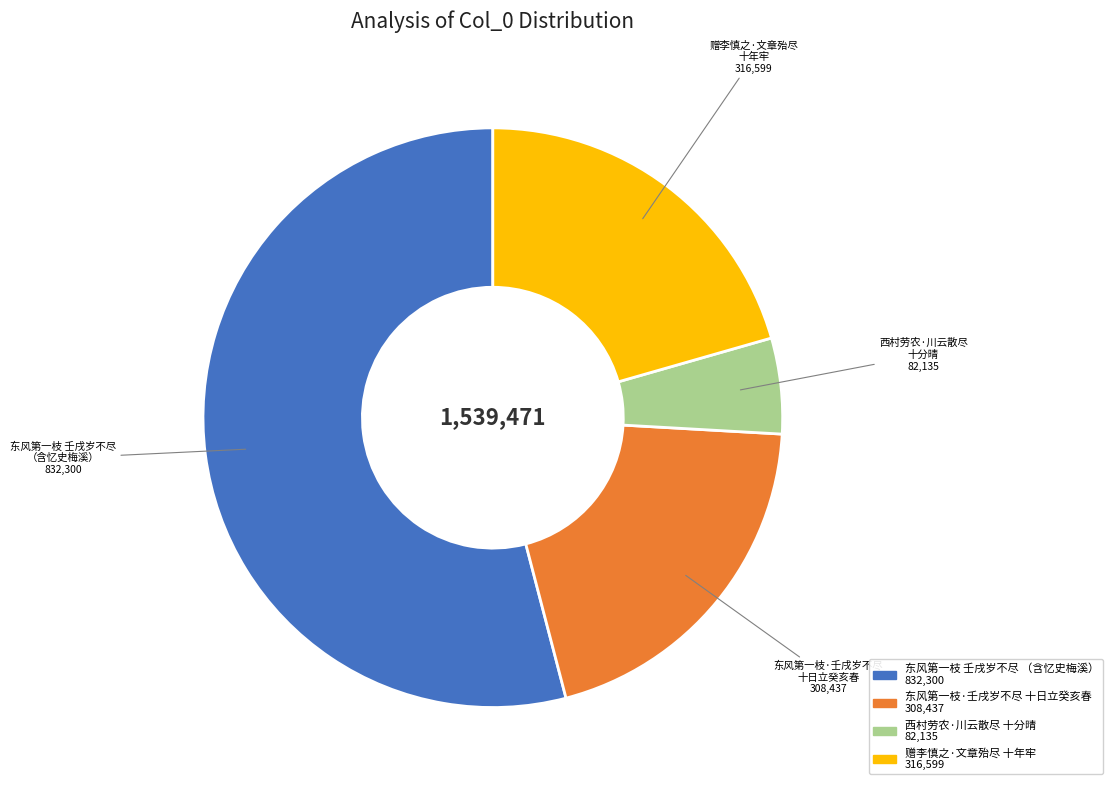

Does any single category account for the majority?

Yes